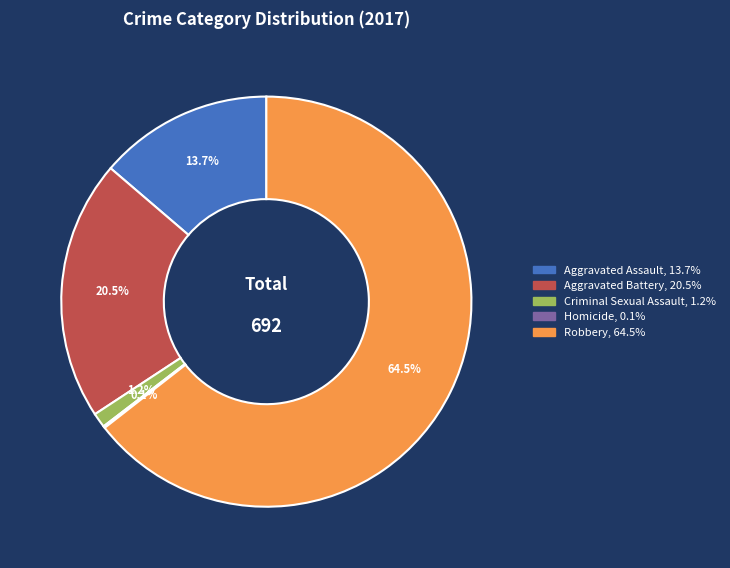

Between Criminal Sexual Assault and Aggravated Battery, which is larger?

Aggravated Battery